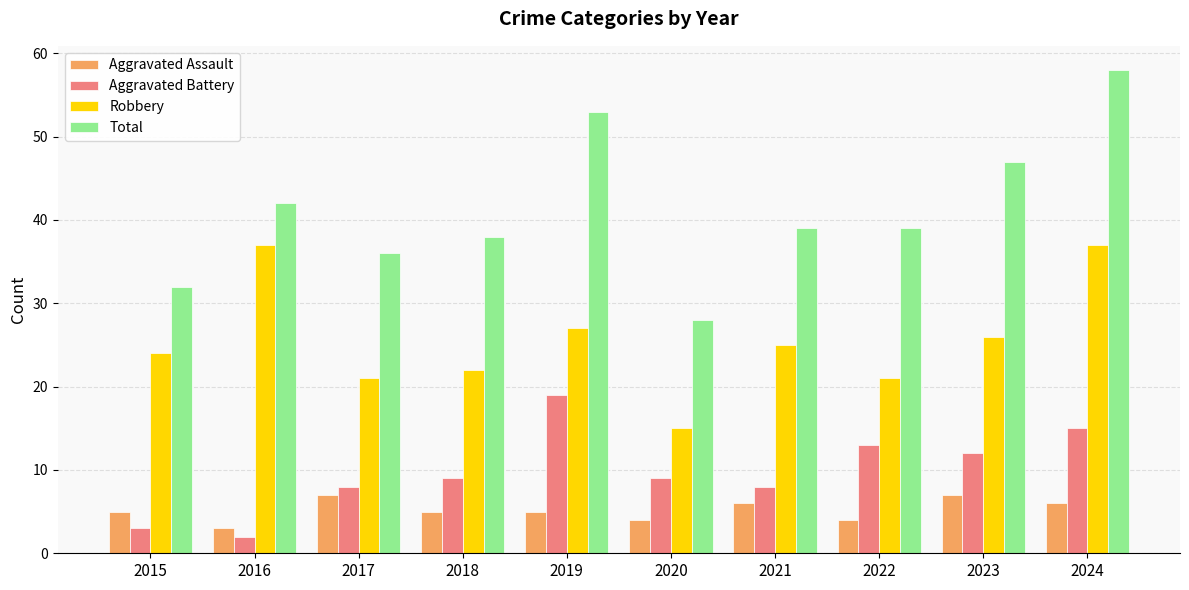

What is the difference between the Aggravated Assault values at 2017 and 2021?

1